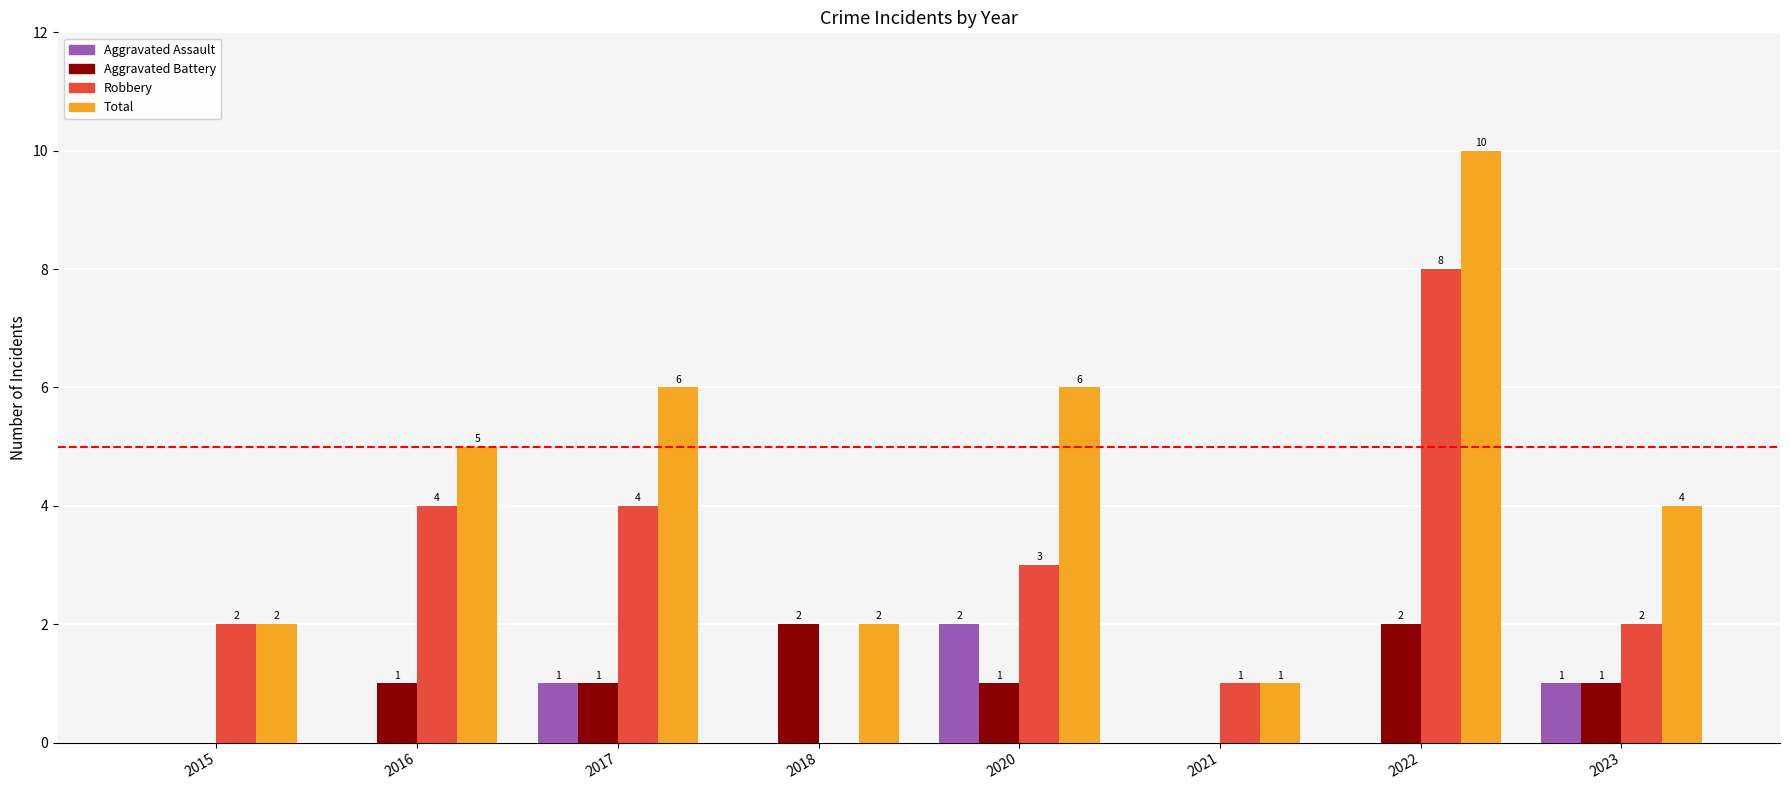

Reading left to right, what are all the values shown in this chart?

Aggravated Assault: 2015=0	2016=0	2017=1	2018=0	2020=2	2021=0	2022=0	2023=1
Aggravated Battery: 2015=0	2016=1	2017=1	2018=2	2020=1	2021=0	2022=2	2023=1
Robbery: 2015=2	2016=4	2017=4	2018=0	2020=3	2021=1	2022=8	2023=2
Total: 2015=2	2016=5	2017=6	2018=2	2020=6	2021=1	2022=10	2023=4